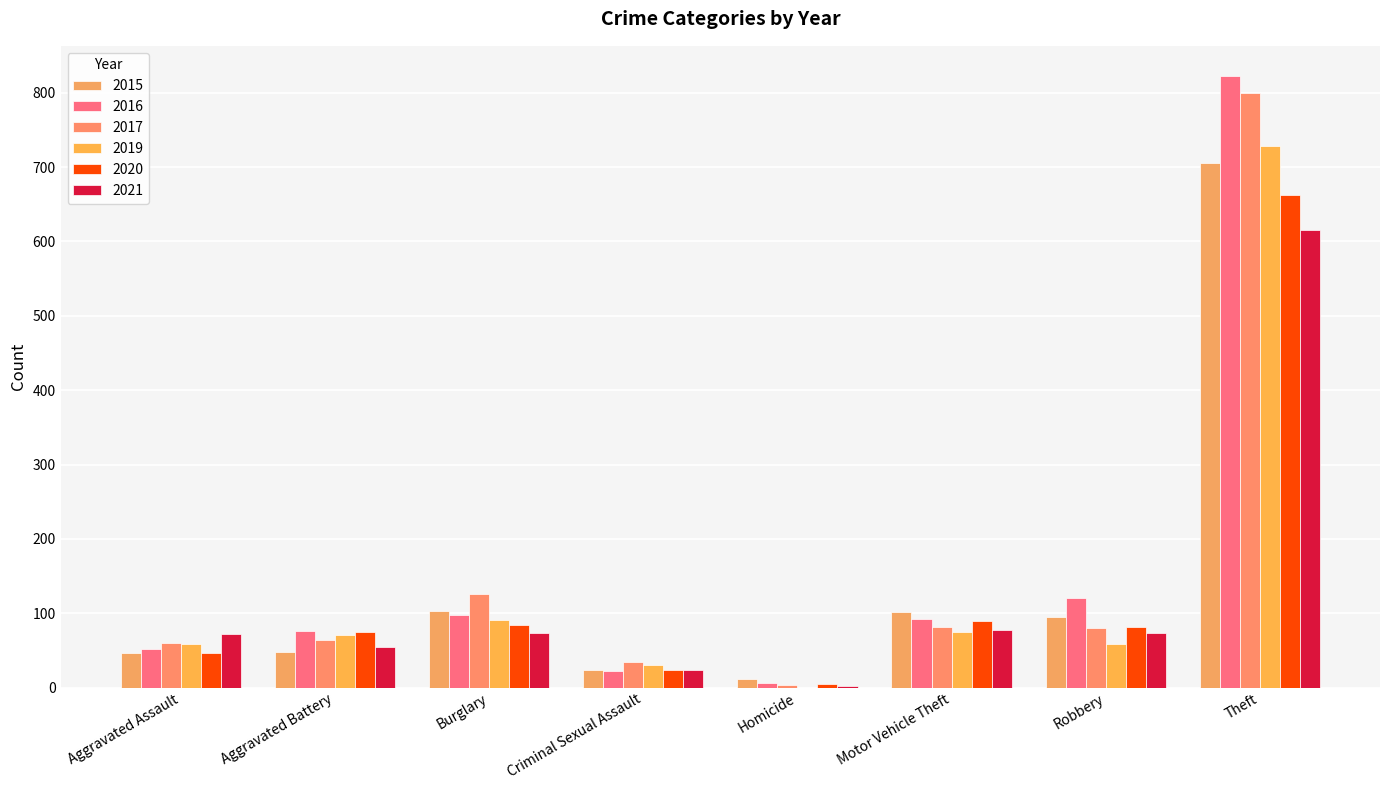

How many groups of bars are there?

8